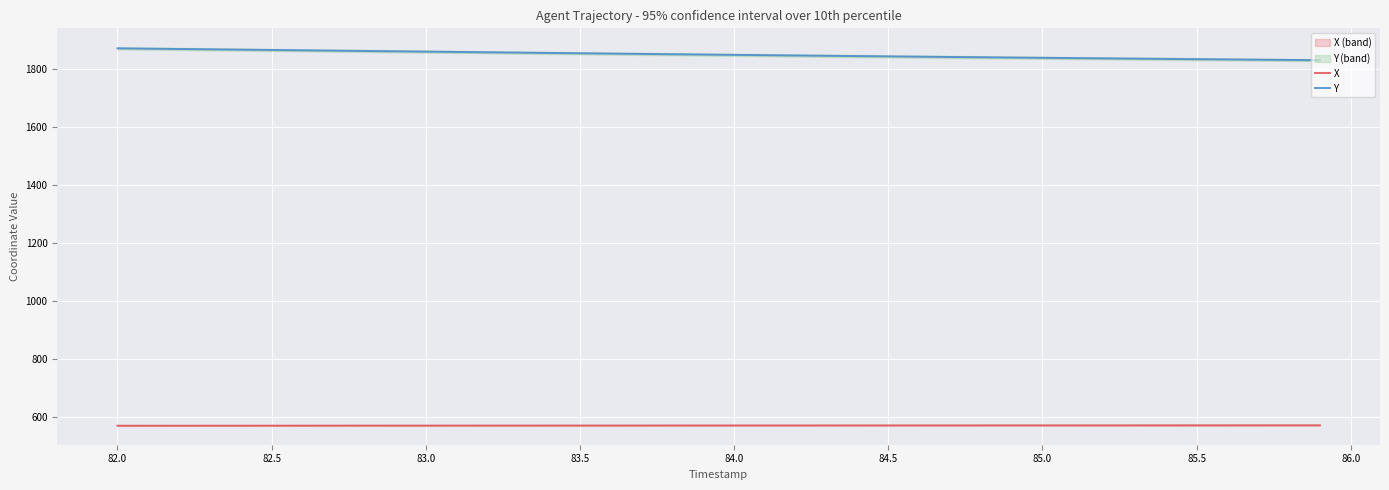

True or false: X and Y intersect in this chart.

False